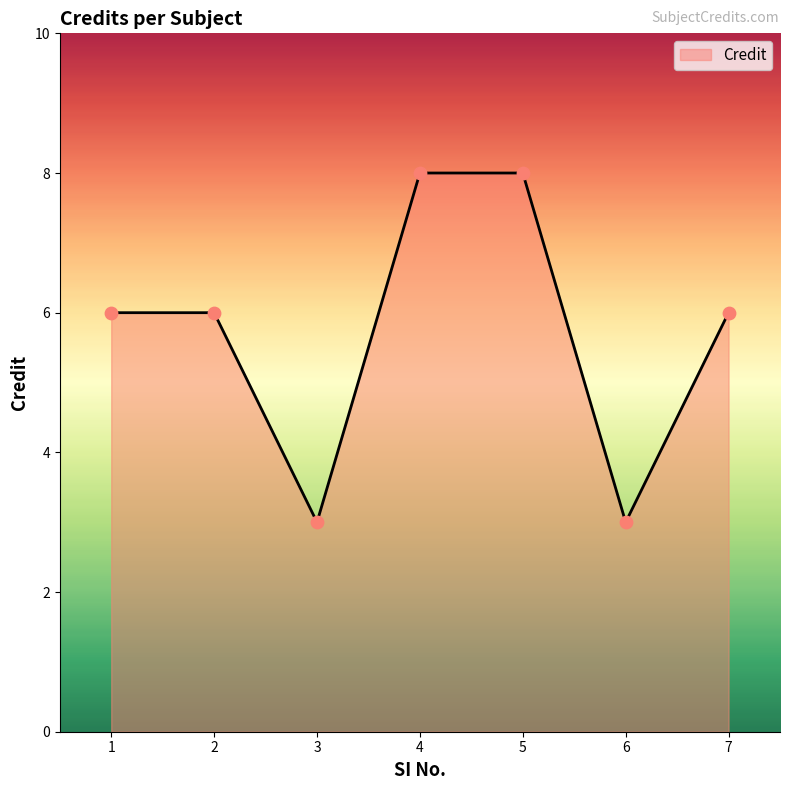

What is the change in value from 1 to 4?

+2